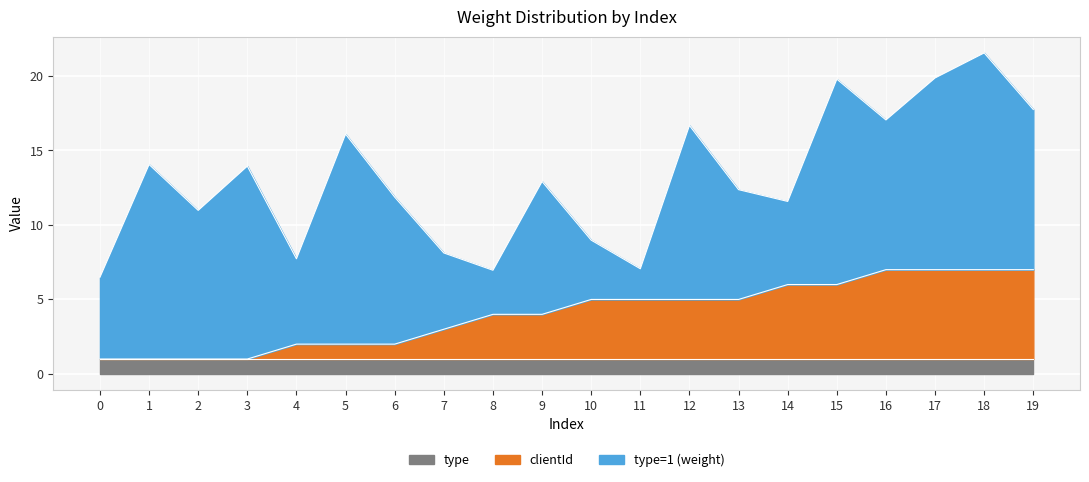

What is the difference between the second highest and second lowest values in the type=1 (weight) series?

11.1